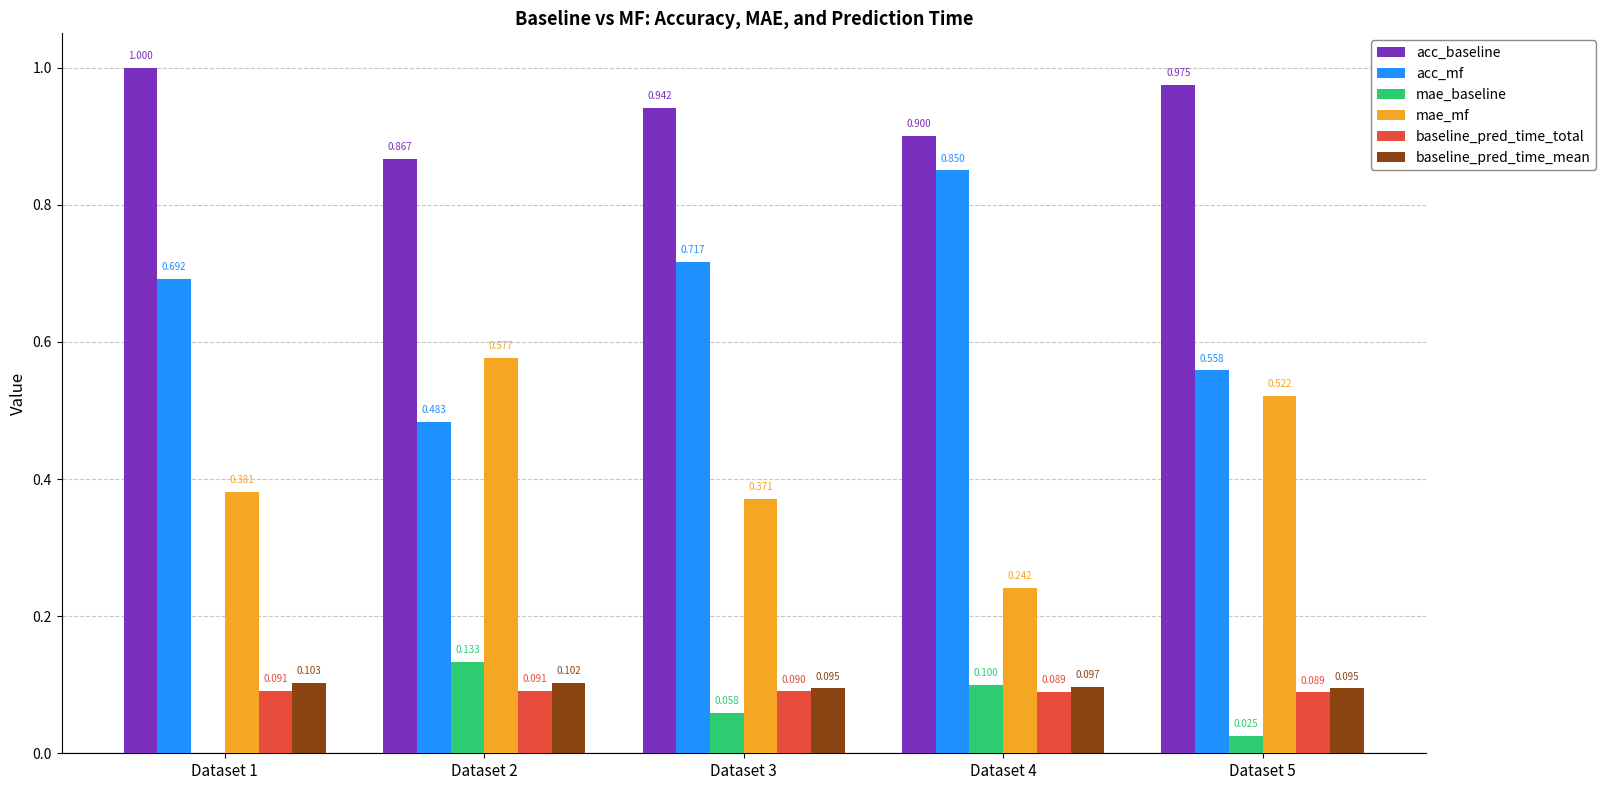

Between Dataset 2 and Dataset 4, which series saw the biggest shift?

acc_mf